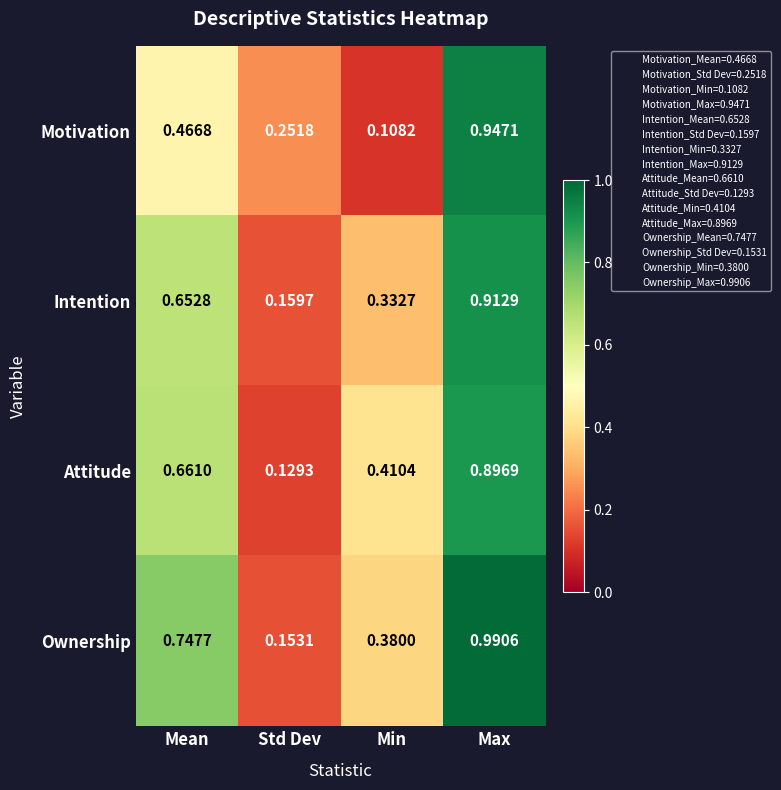

Which series changed the most between Std Dev and Max?

Ownership